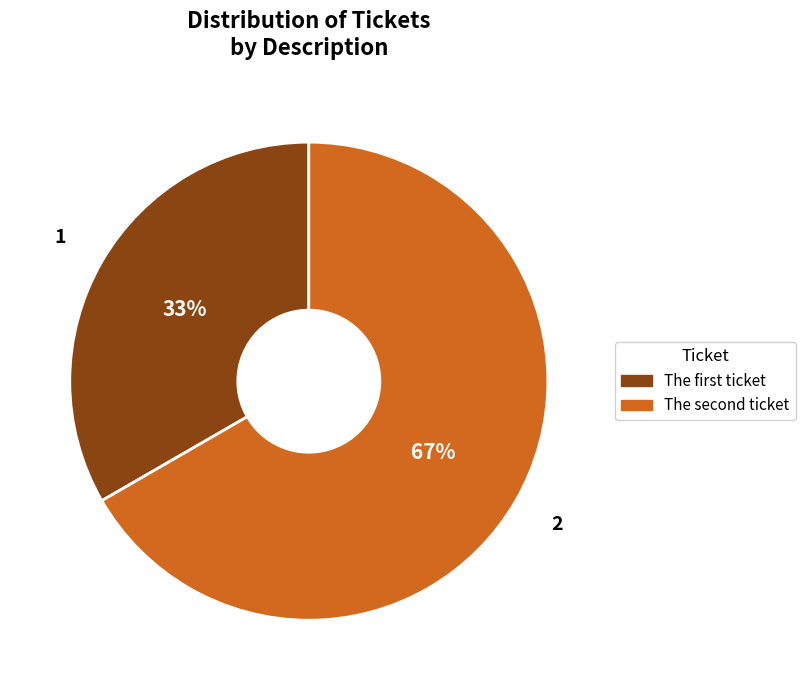

Which slice represents more than half of the pie?

The second ticket